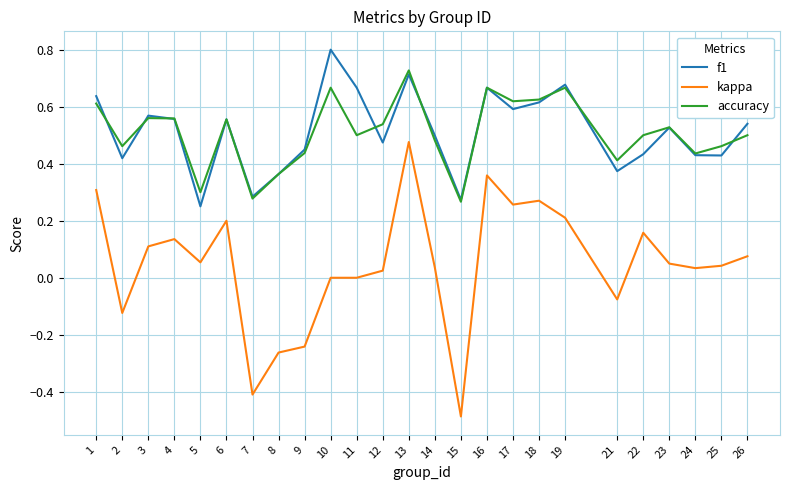

Is it true that accuracy equals 0.9 at 3?

False